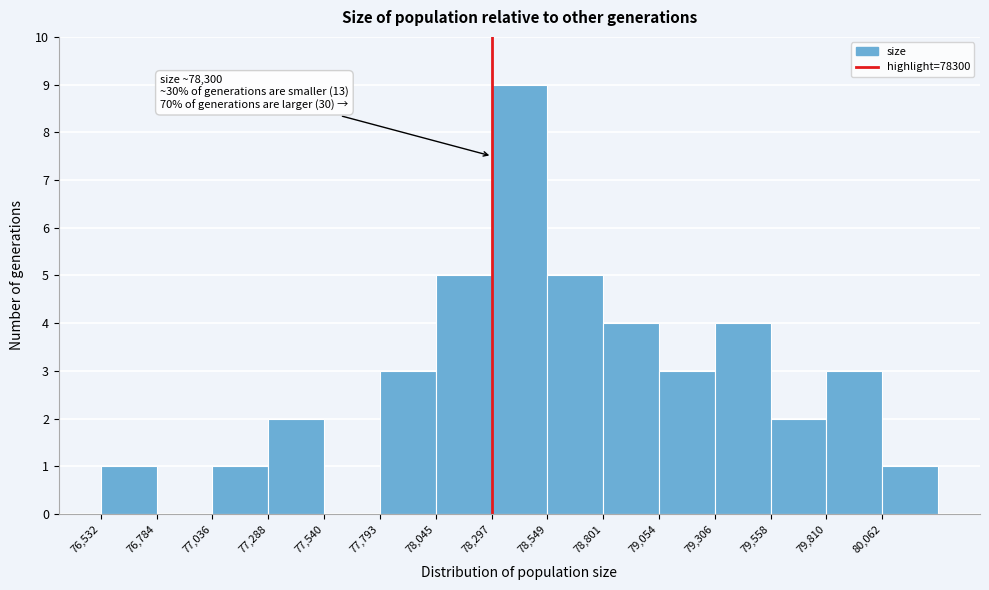

Over which range of the x-axis is the bar tallest?

78300 to 78550